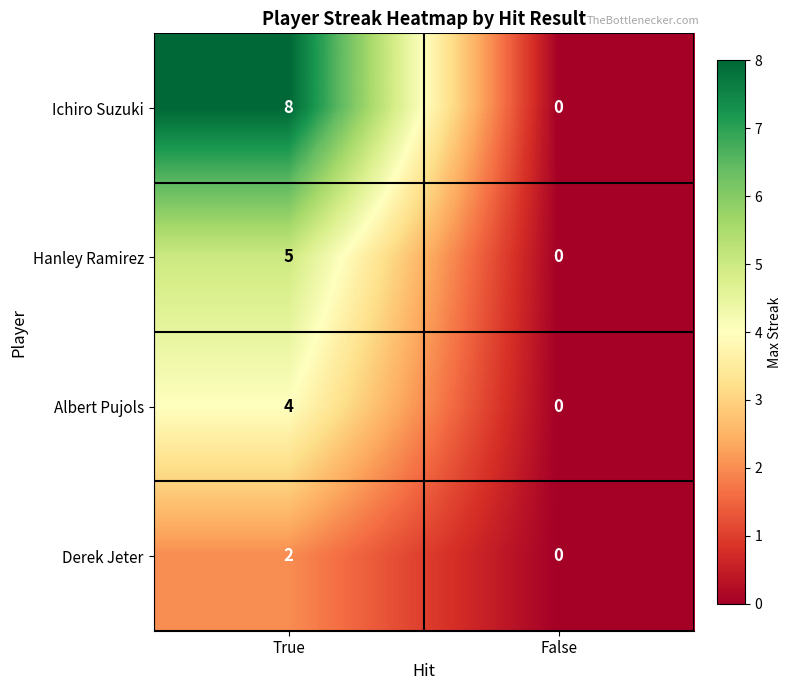

Between True and False, which series saw the biggest shift?

Ichiro Suzuki